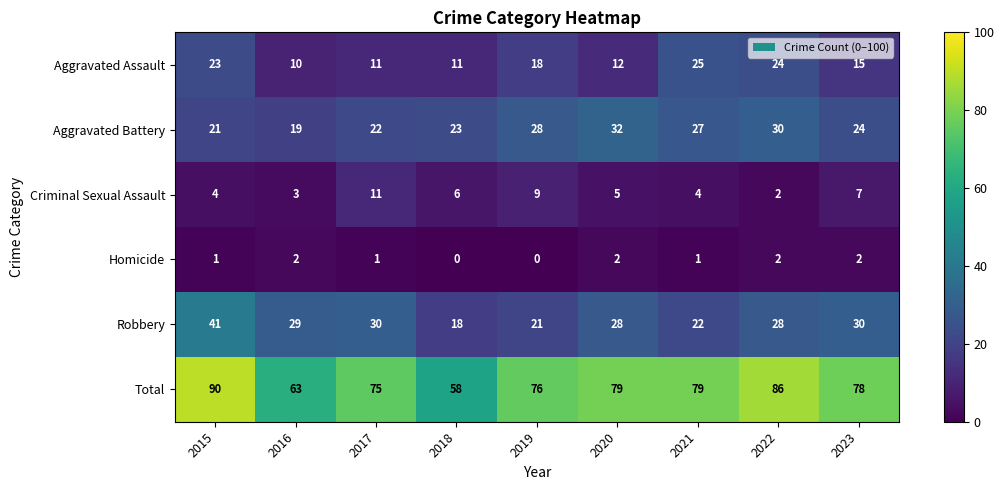

What is the sum of all Homicide values?

11